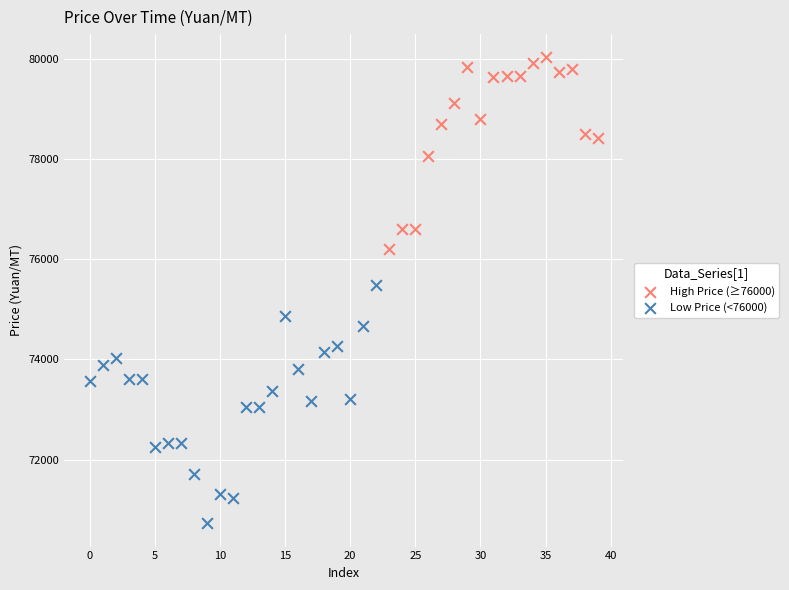

Which series reaches the maximum Y coordinate?

High Price (≥76000)